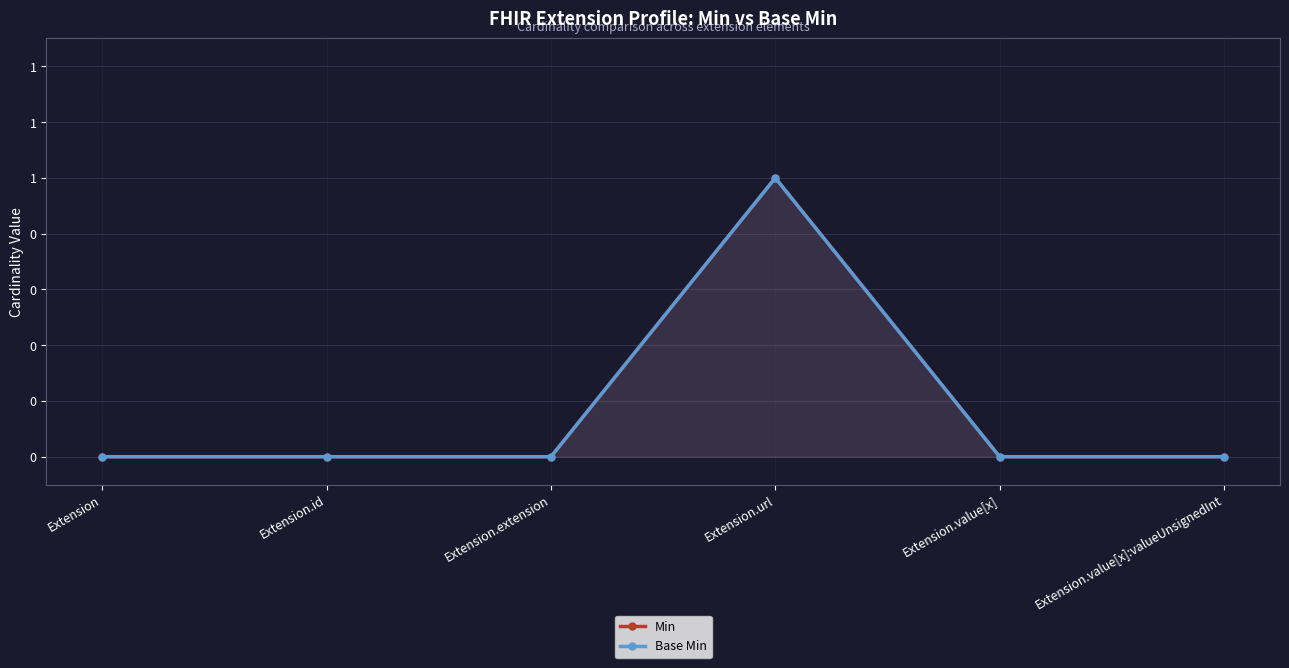

How many interior local peaks does the Base Min series have?

1